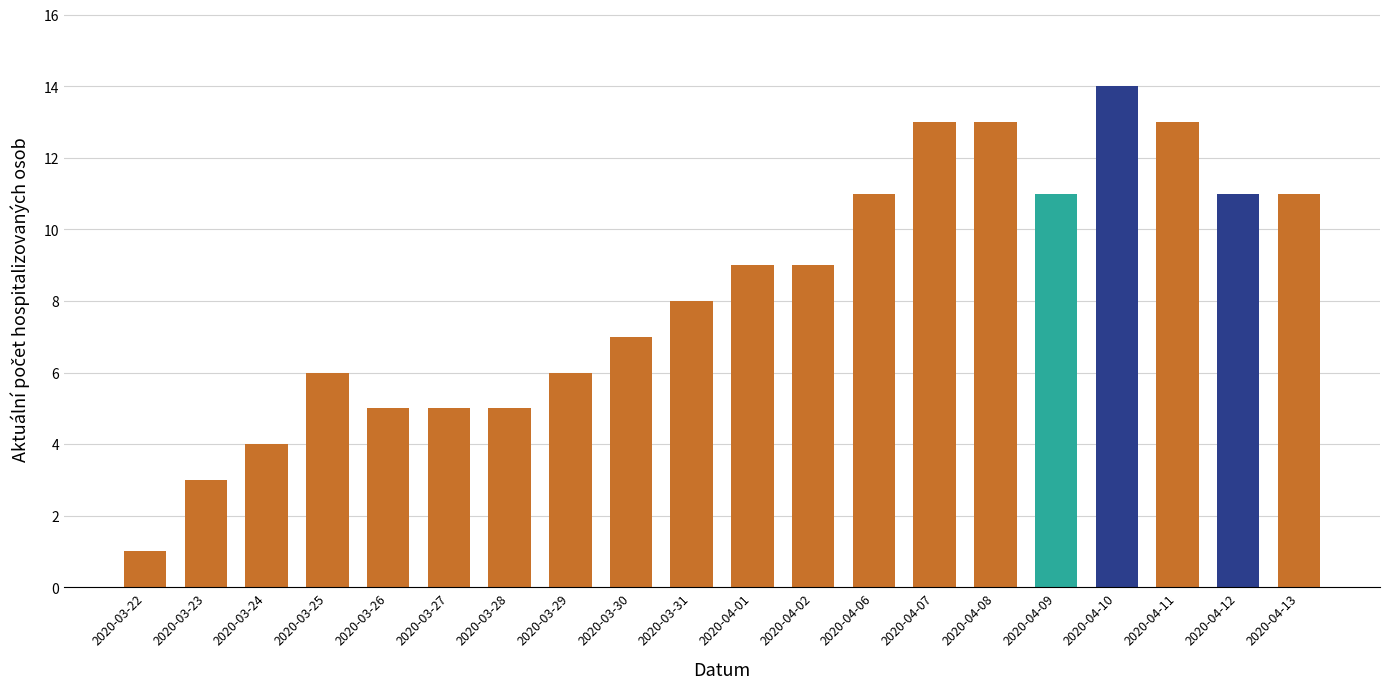

What value does the data have at 2020-04-08, to the nearest 5?

15